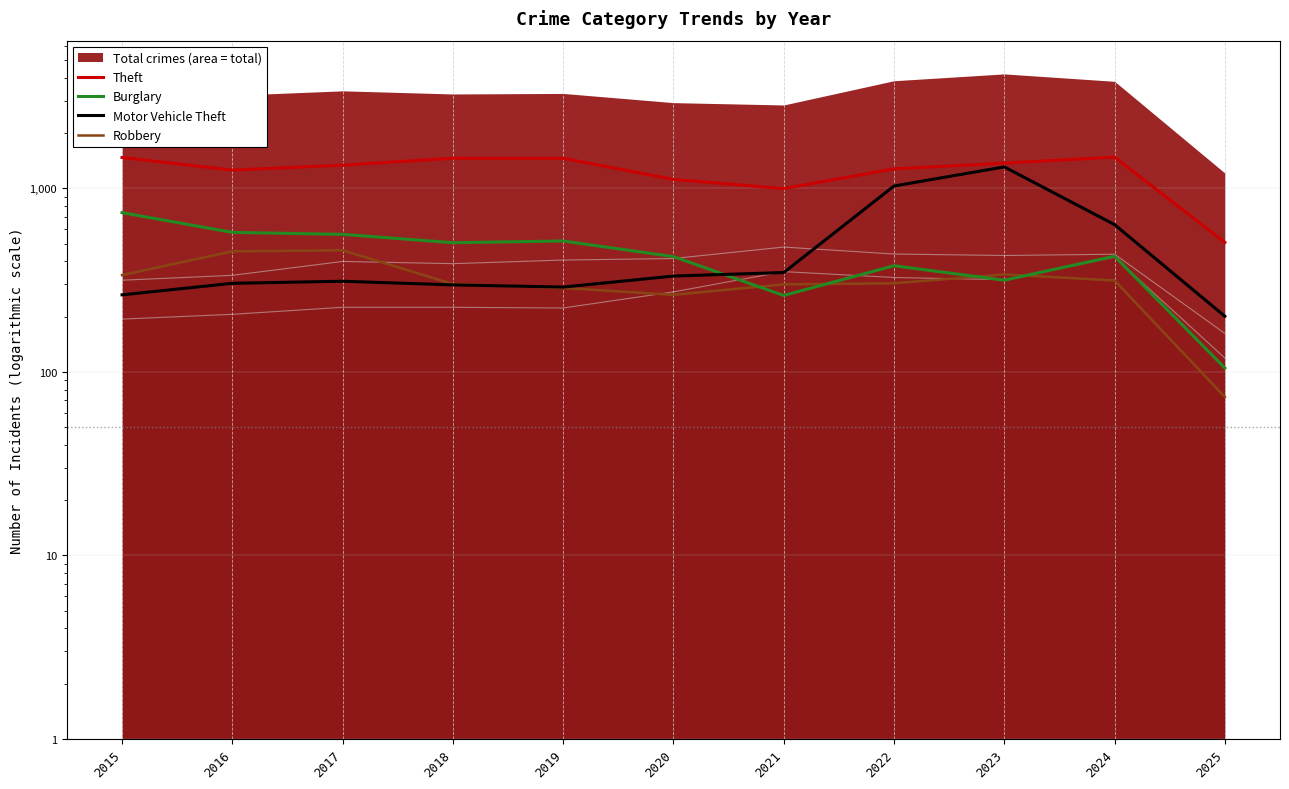

What is the value of the Motor Vehicle Theft point at the 4th from the left?

298